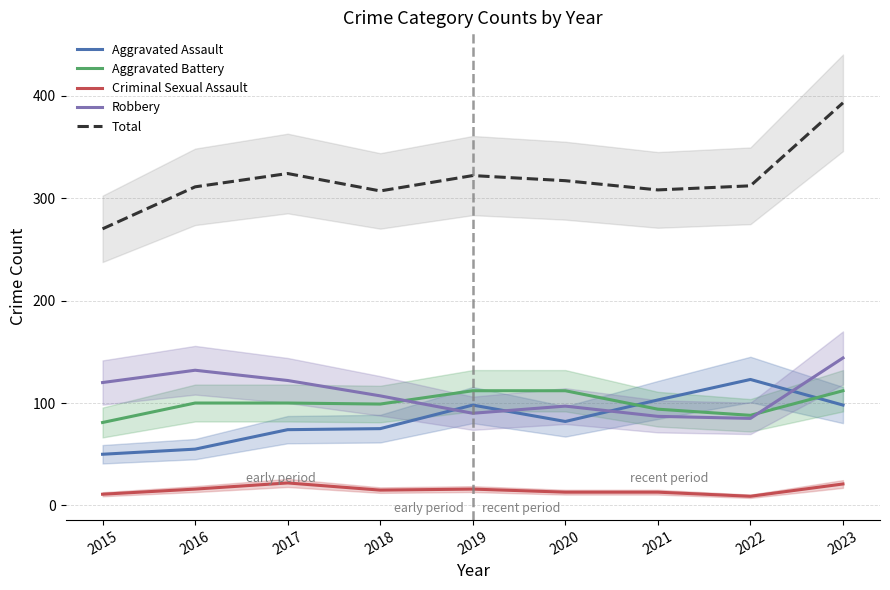

Which category has the highest value in the Criminal Sexual Assault series?

2017